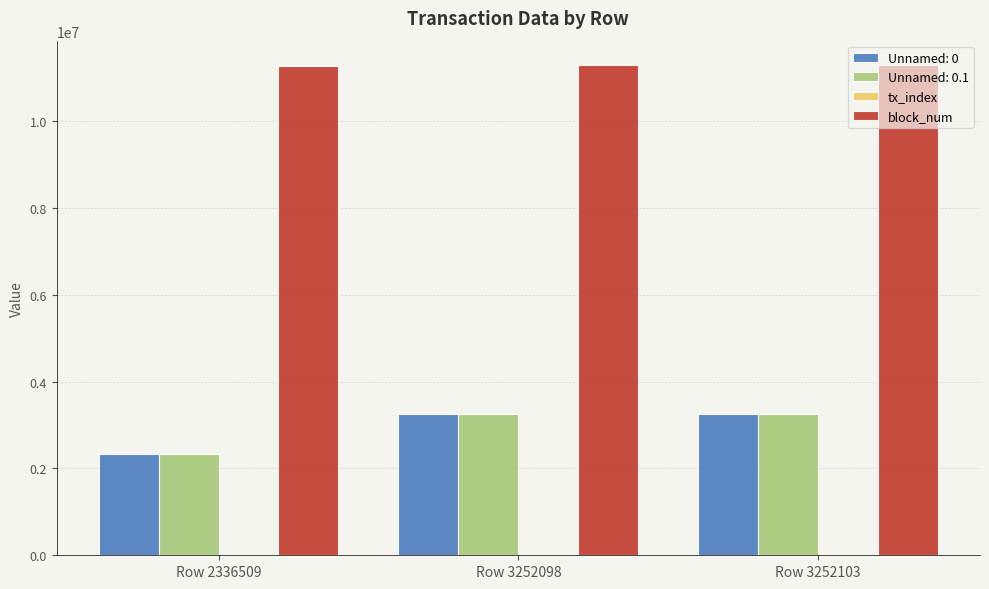

Which series has the largest total across all categories?

block_num